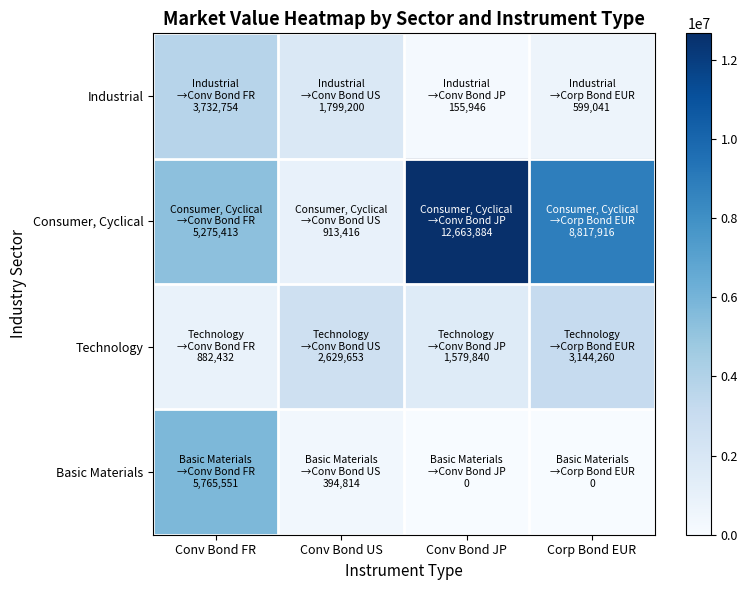

Rank the series by their maximum value, from lowest to highest.

Technology, Industrial, Basic Materials, Consumer, Cyclical